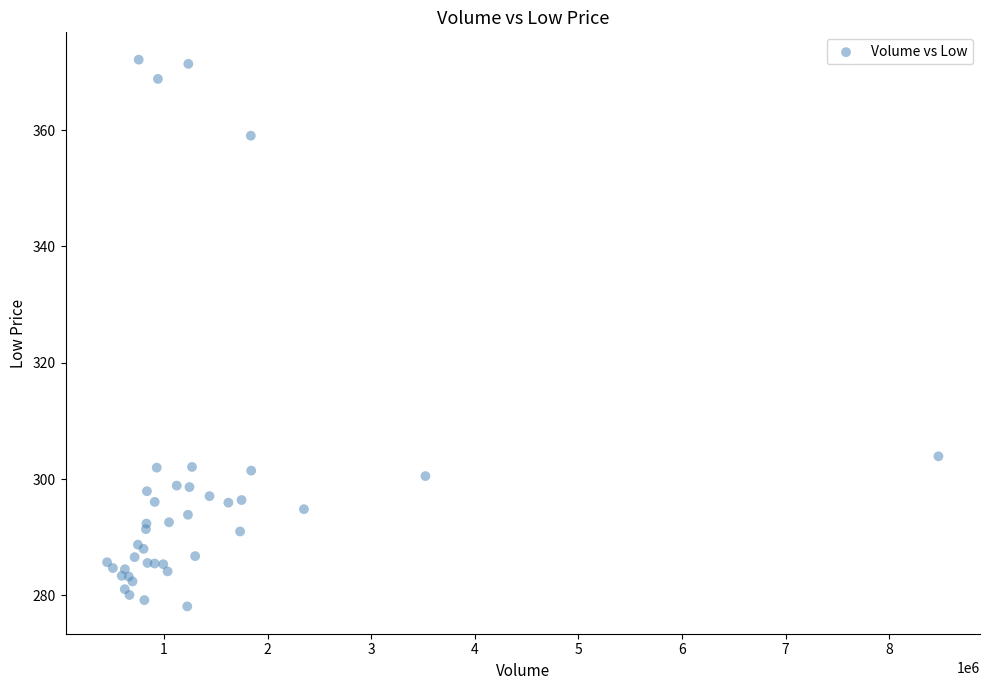

What Y value in the scatter plot is closest to 325?

303.9